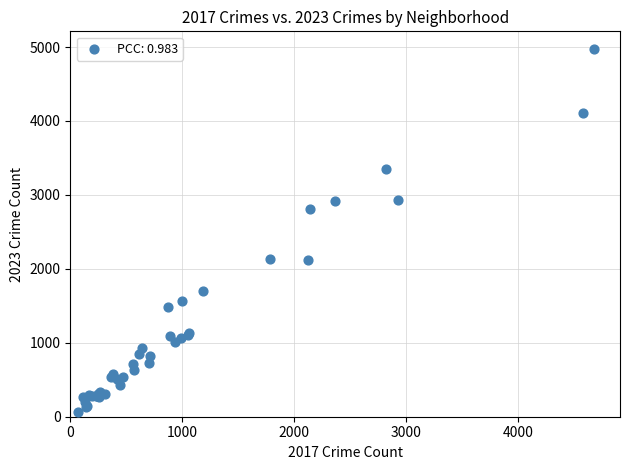

What Y value in the scatter plot is closest to 2517?

2808